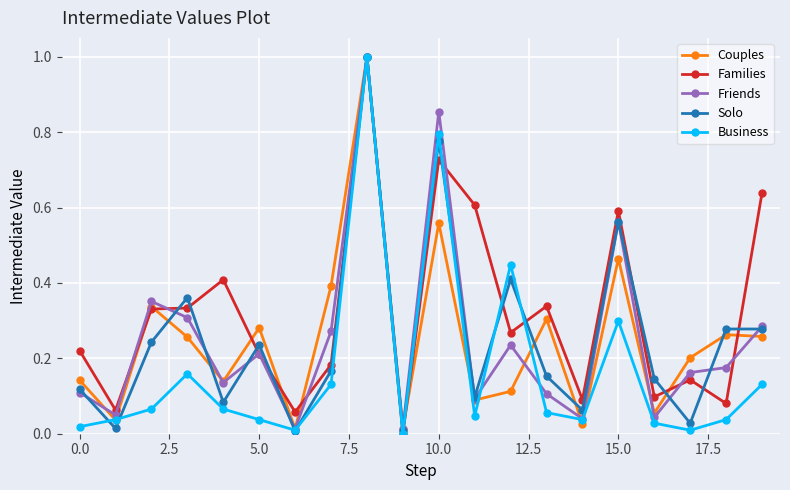

What is the highest value of the Solo series?

1.0